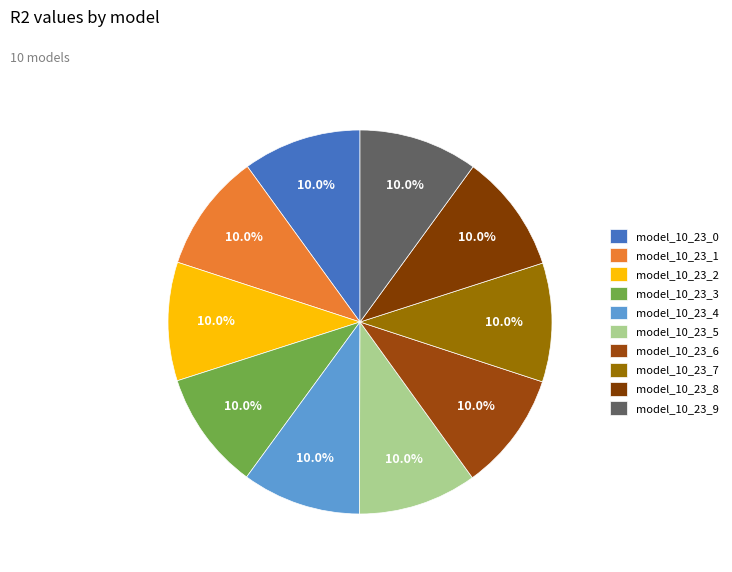

Between model_10_23_5 and model_10_23_4, which is larger?

model_10_23_5